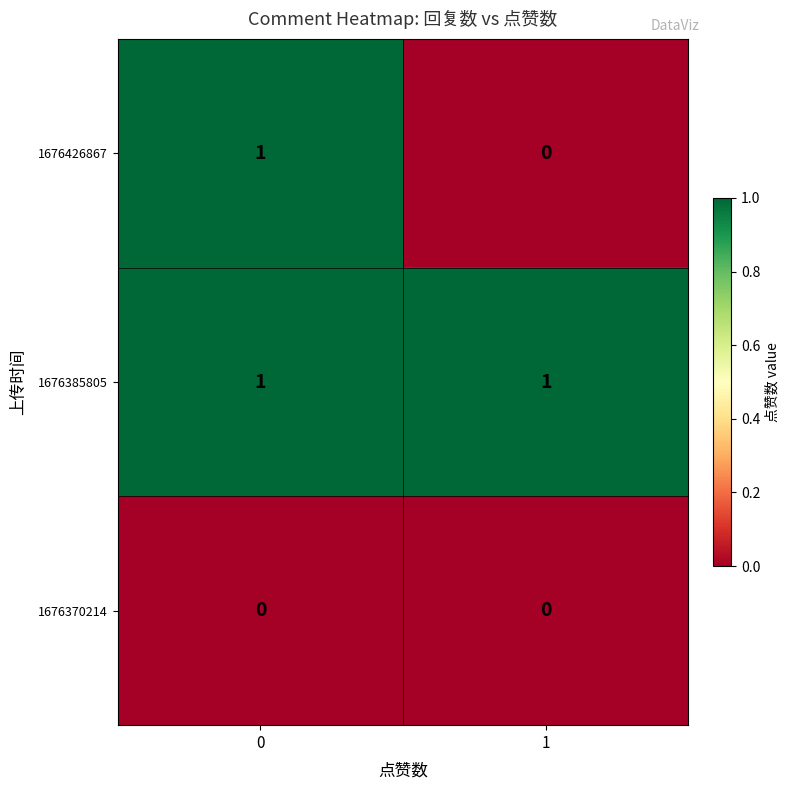

Between 0 and 1, which series saw the biggest shift?

1676426867